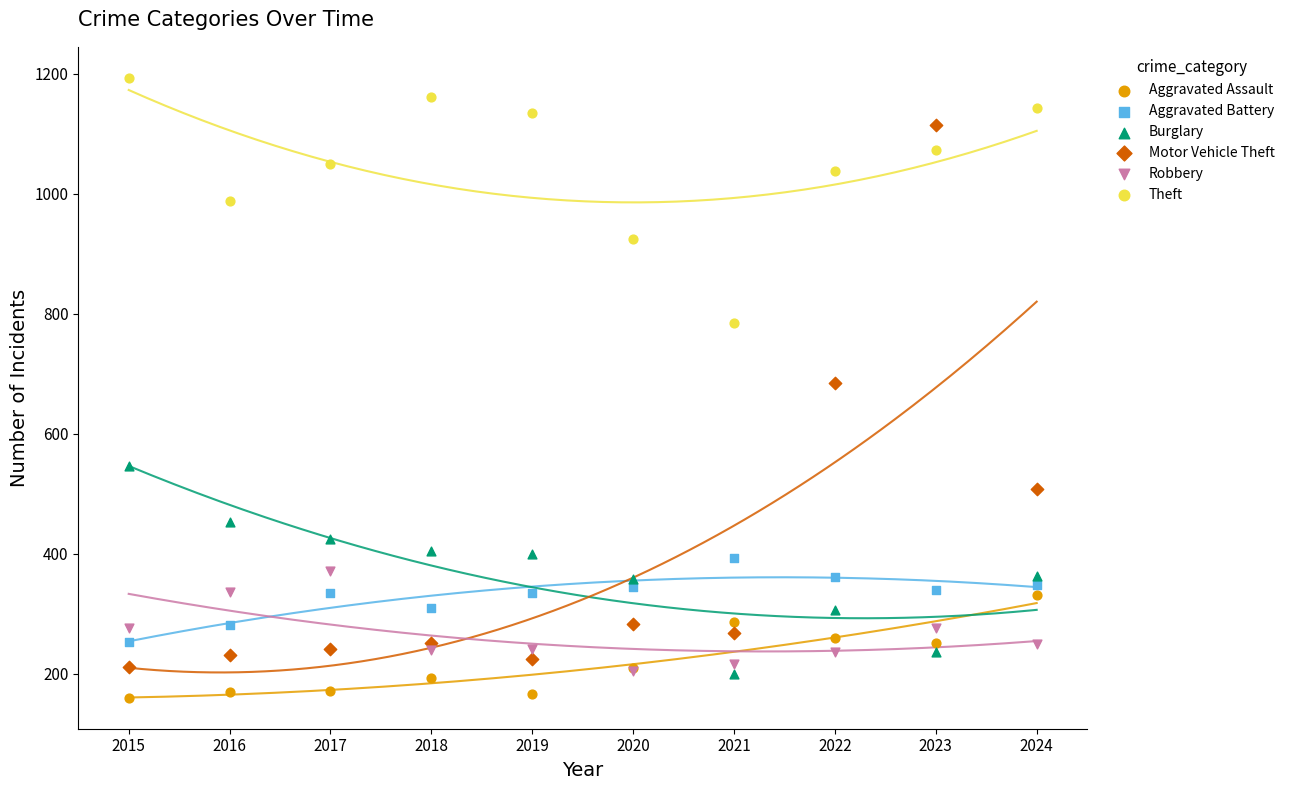

Which series contains the highest Y value?

Theft